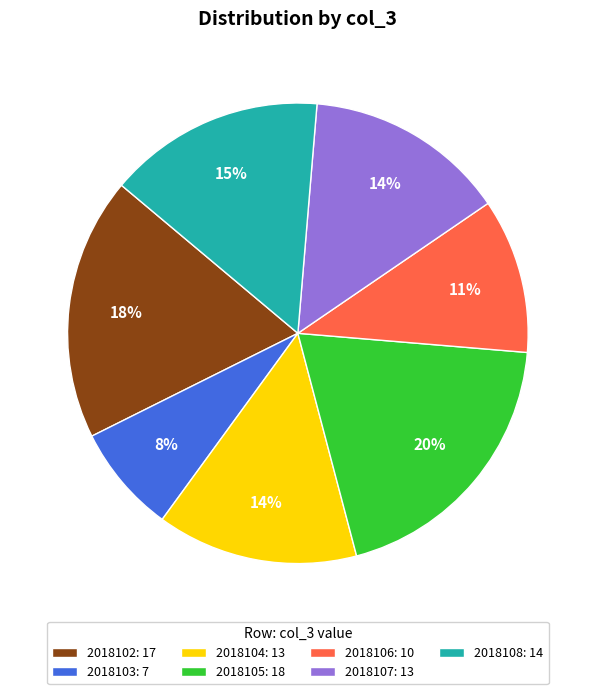

Is there any slice that represents more than half of the pie?

No